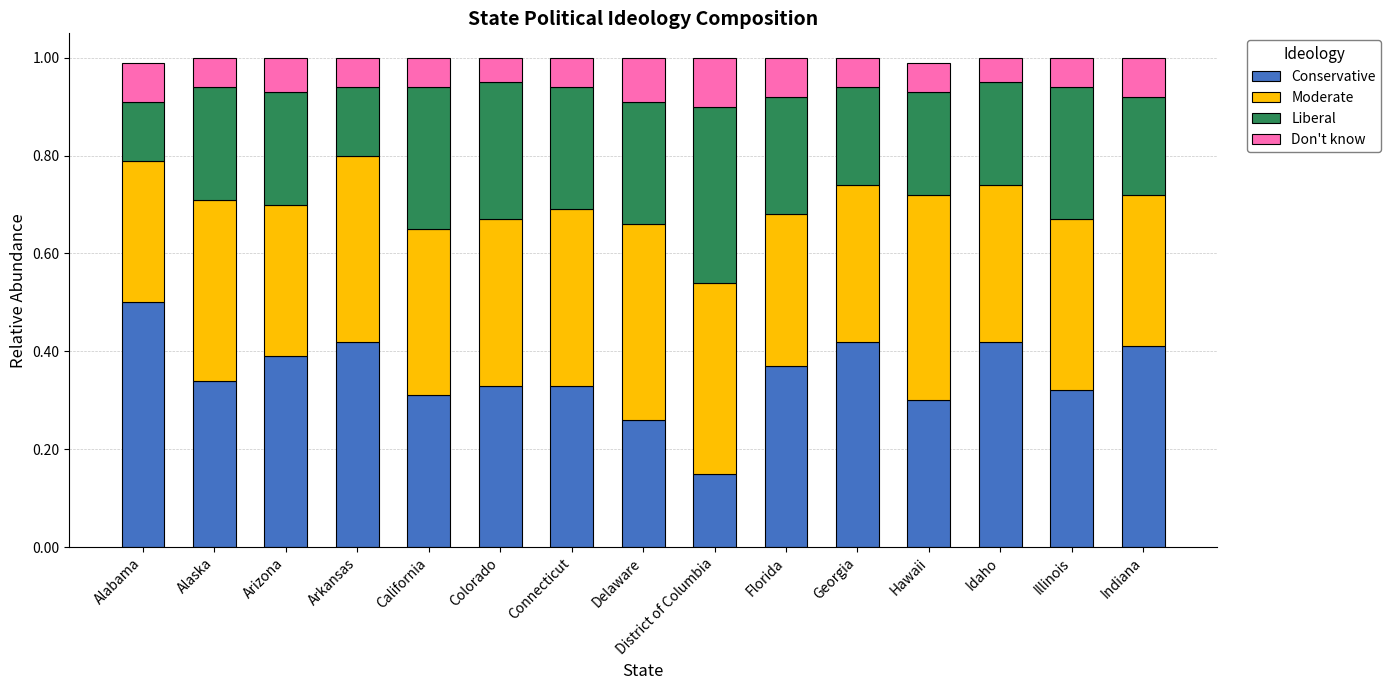

What is the total value across all series at Connecticut?

1.0